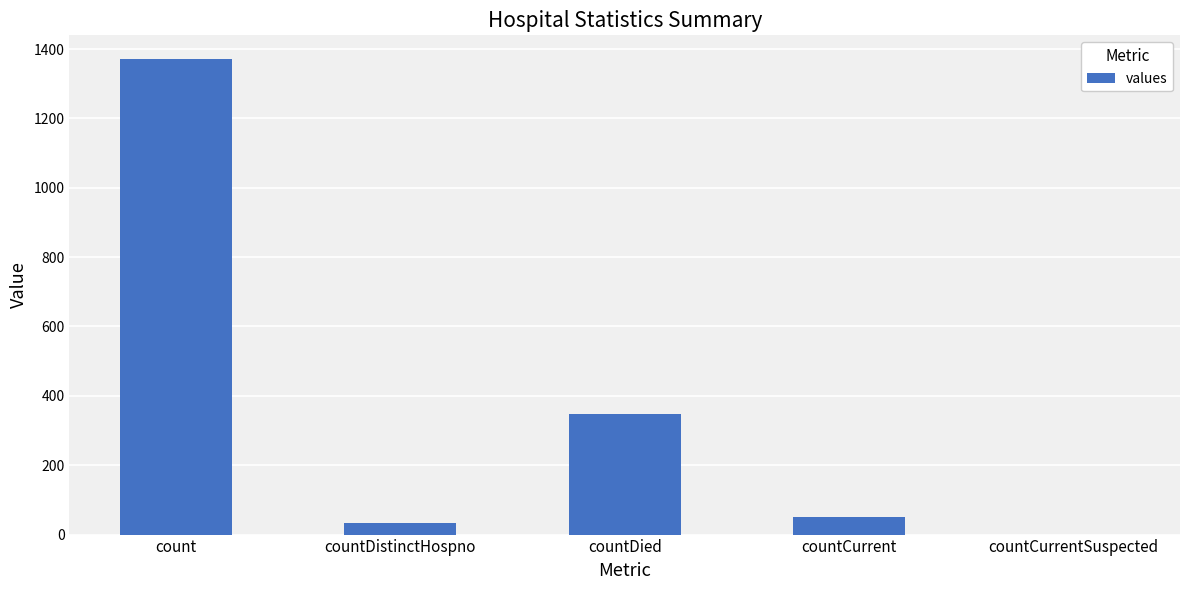

What is the sum of all values?

1805